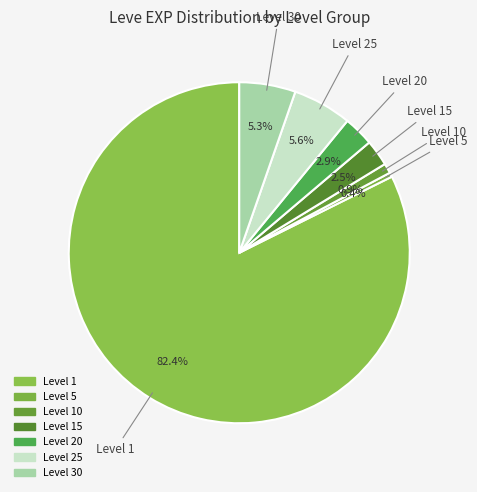

How many slices are in this pie chart?

7